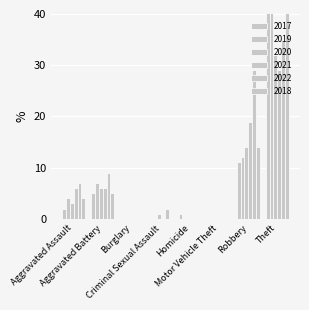

What is the difference between the 2021 values at Aggravated Assault and Criminal Sexual Assault?

6